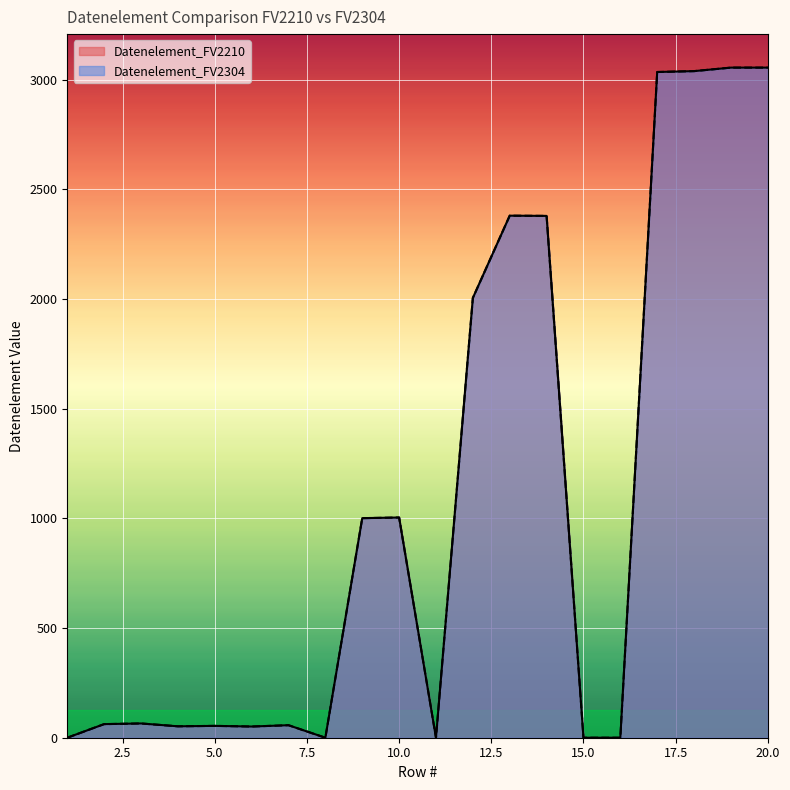

Reading right to left, list all the values displayed in this chart.

Datenelement_FV2210: 3055	3055	3039	3035	0	0	2379	2380	2005	0	1004	1001	0	57	51	54	52	65	62	0
Datenelement_FV2304: 3055	3055	3039	3035	0	0	2379	2380	2005	0	1004	1001	0	57	51	54	52	65	62	0